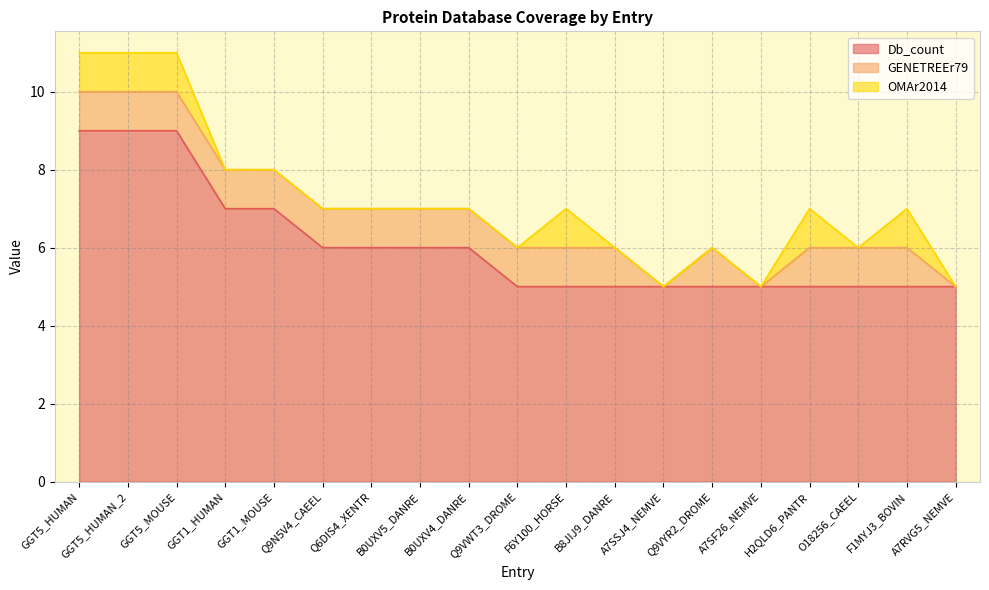

Count the Db_count values in the range 5 to 7.

16